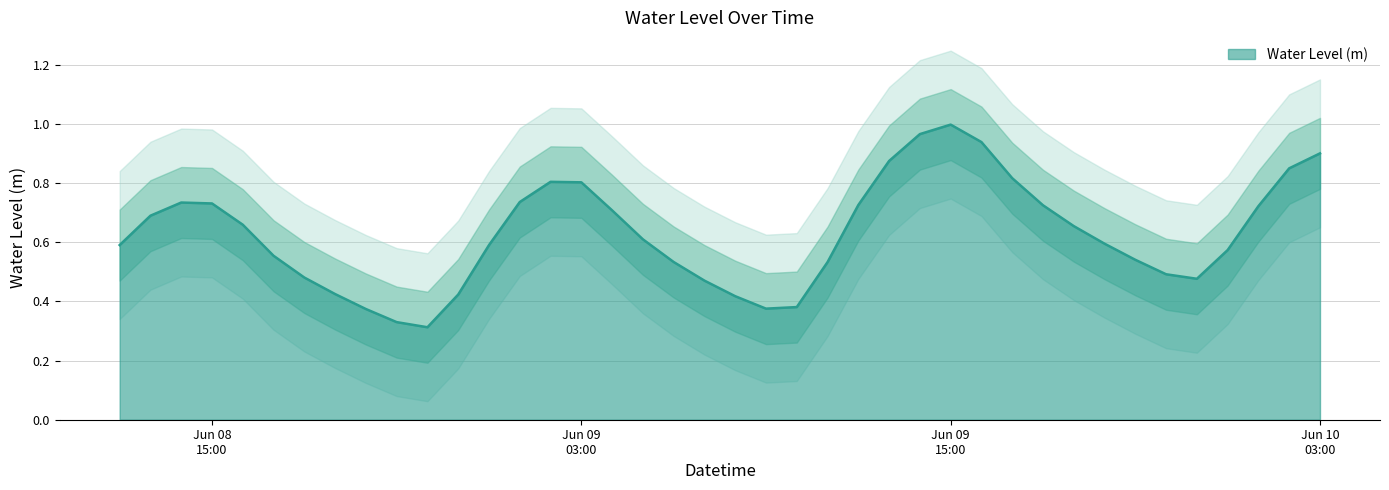

The chart shows a value of 0.7 at 2024-06-08 14:00:00. True or false?

True